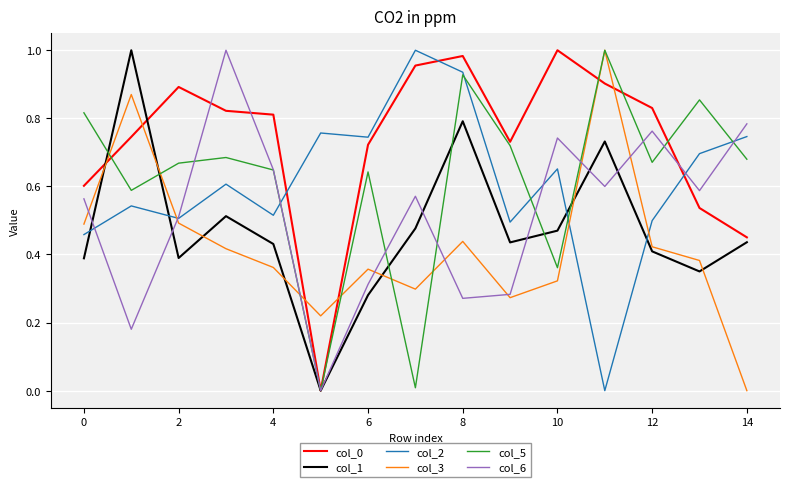

True or false: col_6 and col_1 intersect in this chart.

True